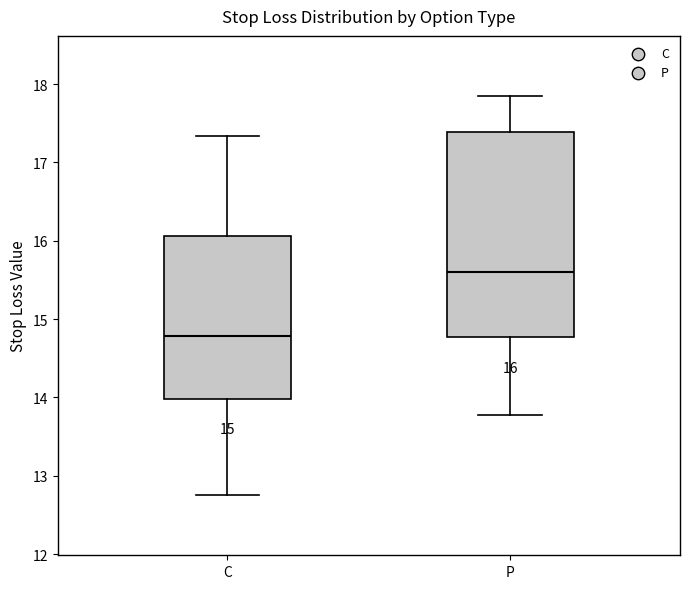

Which box's median line is the lowest?

C